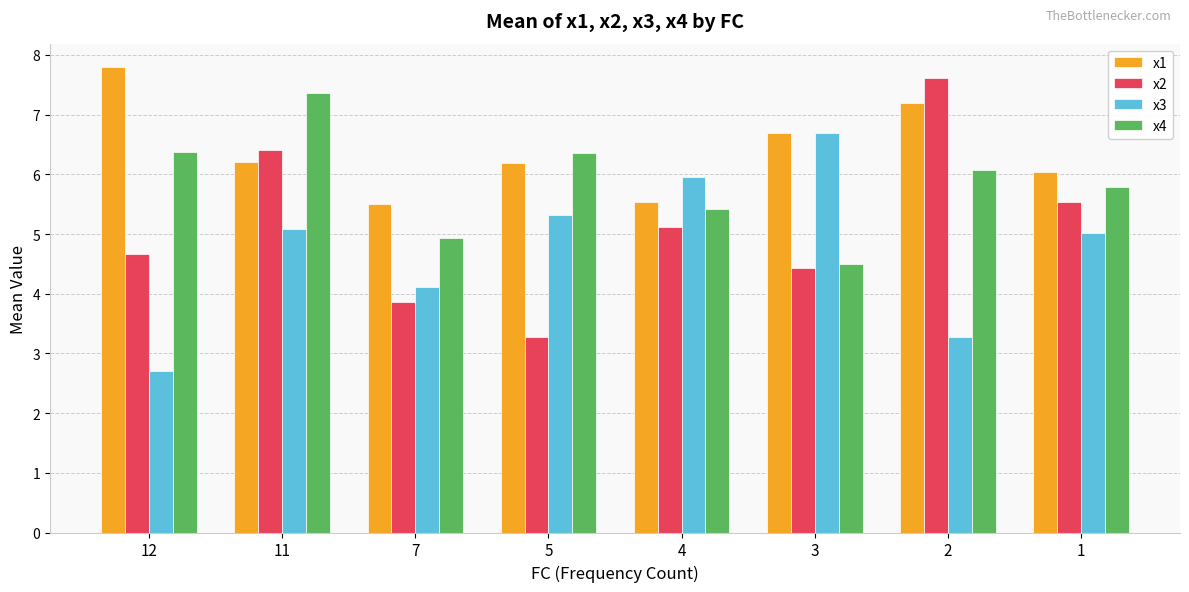

At which category does the chart reach its peak across all series?

12